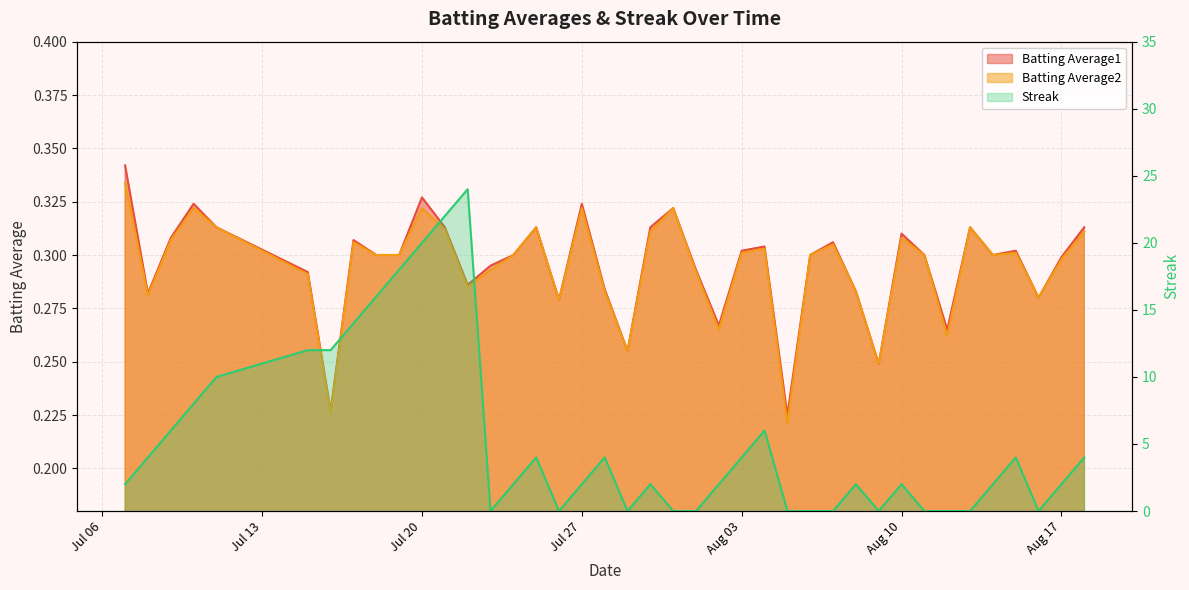

How many lines are shown in the chart?

3